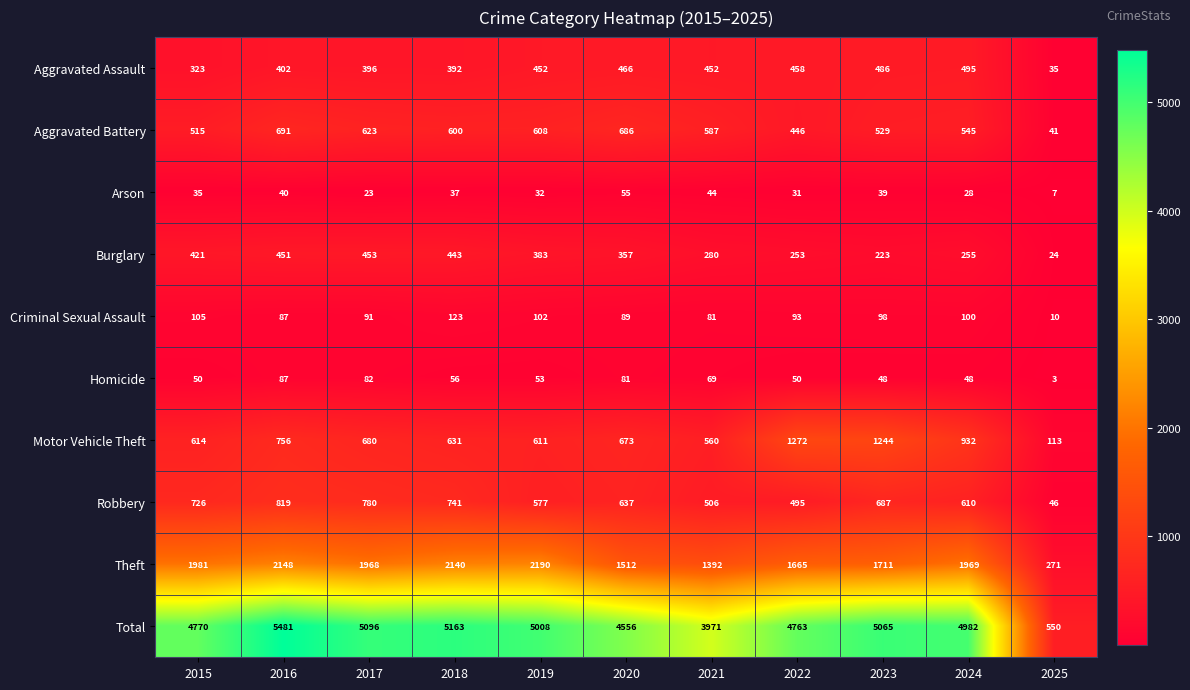

Which series has the largest total across all categories?

Total